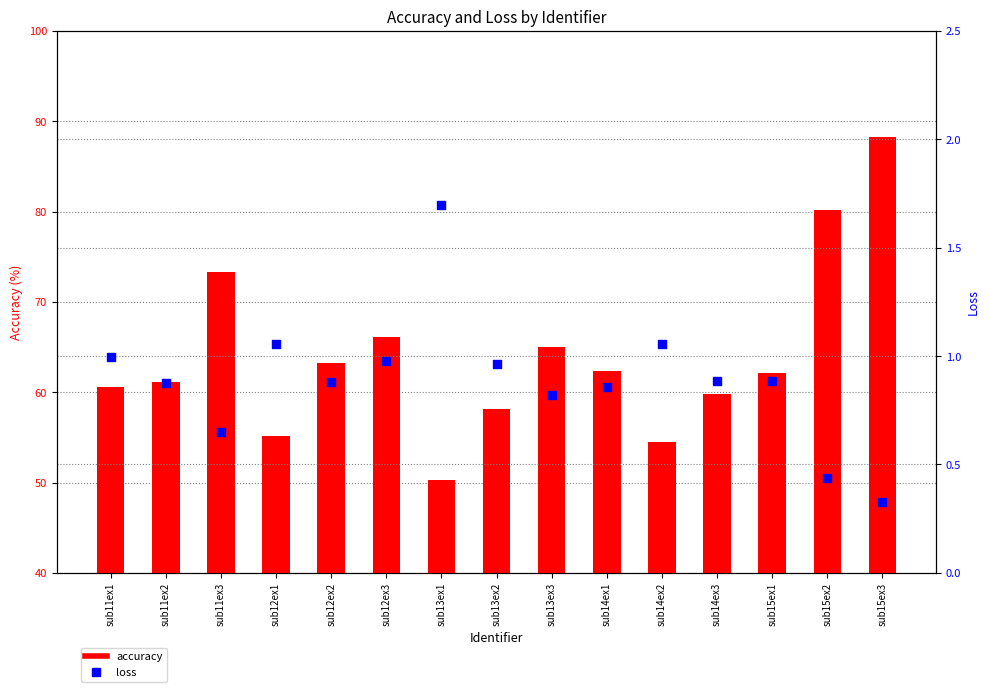

At how many categories does at least one series exceed 81?

1